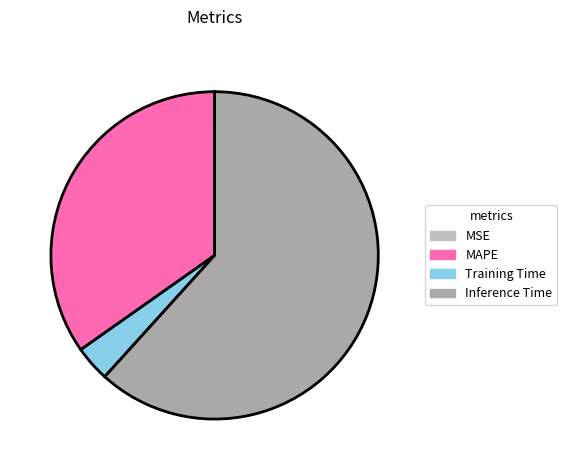

Which has a higher value, Inference Time or MSE?

Inference Time